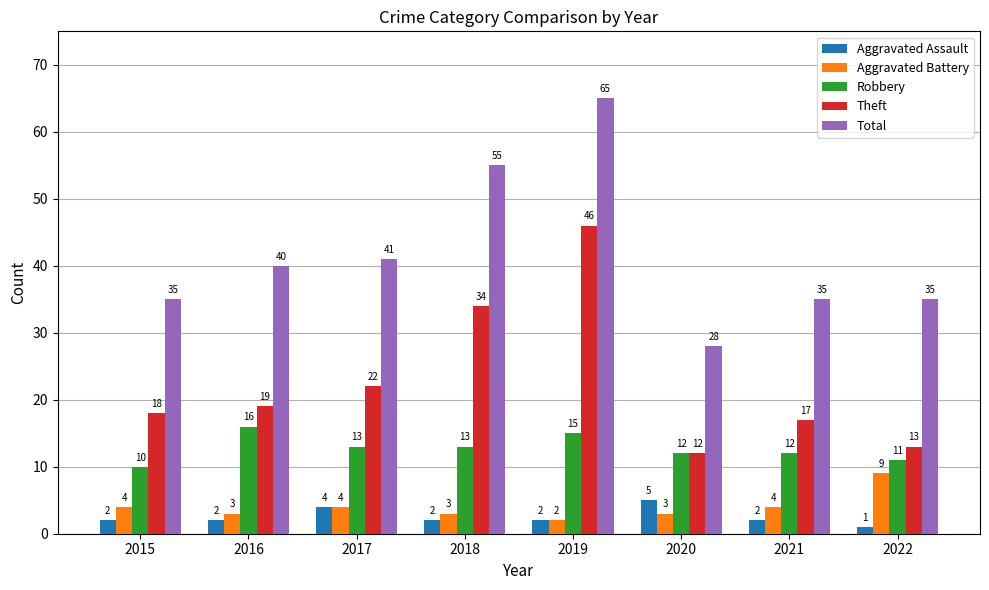

How many values in the Aggravated Assault series are below 2?

1